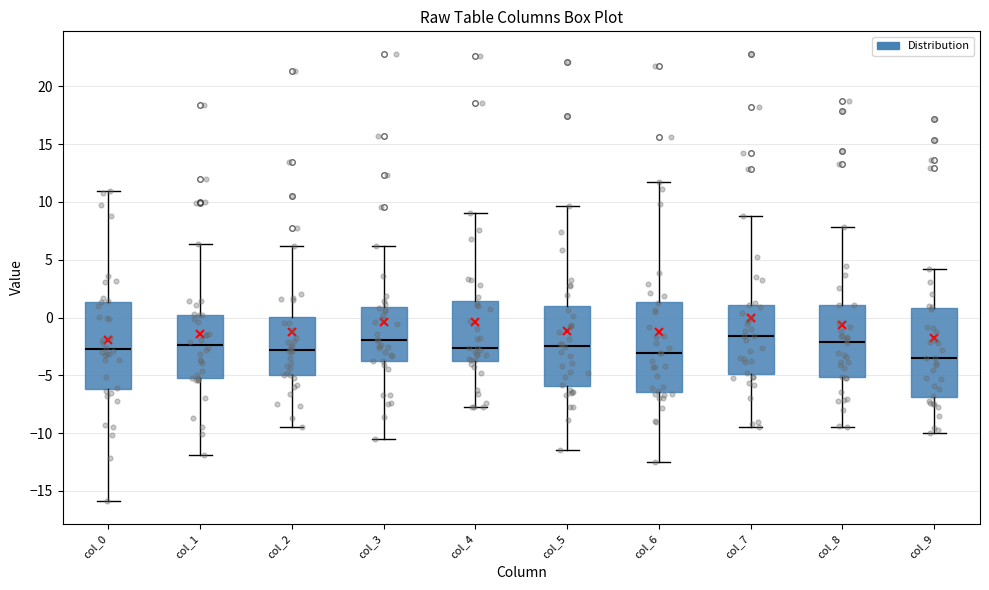

Reading left to right, read every box against the y-axis: the position of its median line, the range the box covers, and the ends of its whiskers. The values are not printed on the chart, so give them approximately, as read against the axis.

col_0: median -3.0, box -6.0 to 1.5, whiskers -16.0 to 11.0
col_1: median -2.5, box -5.0 to 0.5, whiskers -12.0 to 6.5
col_2: median -3.0, box -5.0 to 0.0, whiskers -9.5 to 6.0
col_3: median -2.0, box -3.5 to 1.0, whiskers -10.5 to 6.0
col_4: median -2.5, box -4.0 to 1.5, whiskers -8.0 to 9.0
col_5: median -2.5, box -6.0 to 1.0, whiskers -11.5 to 9.5
col_6: median -3.0, box -6.5 to 1.5, whiskers -12.5 to 11.5
col_7: median -1.5, box -5.0 to 1.0, whiskers -9.5 to 9.0
col_8: median -2.0, box -5.0 to 1.0, whiskers -9.5 to 8.0
col_9: median -3.5, box -7.0 to 1.0, whiskers -10.0 to 4.0